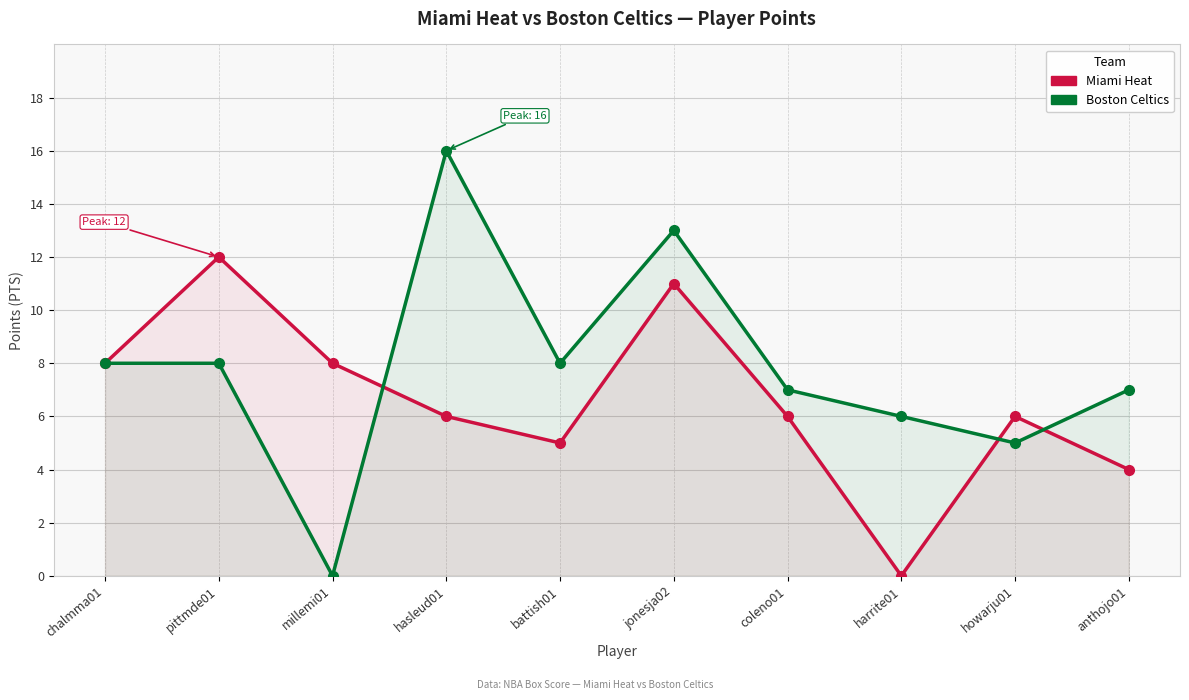

Reading left to right, extract all data points from this chart.

Miami Heat: 8	12	8	6	5	11	6	0	6	4
Boston Celtics: 8	8	0	16	8	13	7	6	5	7